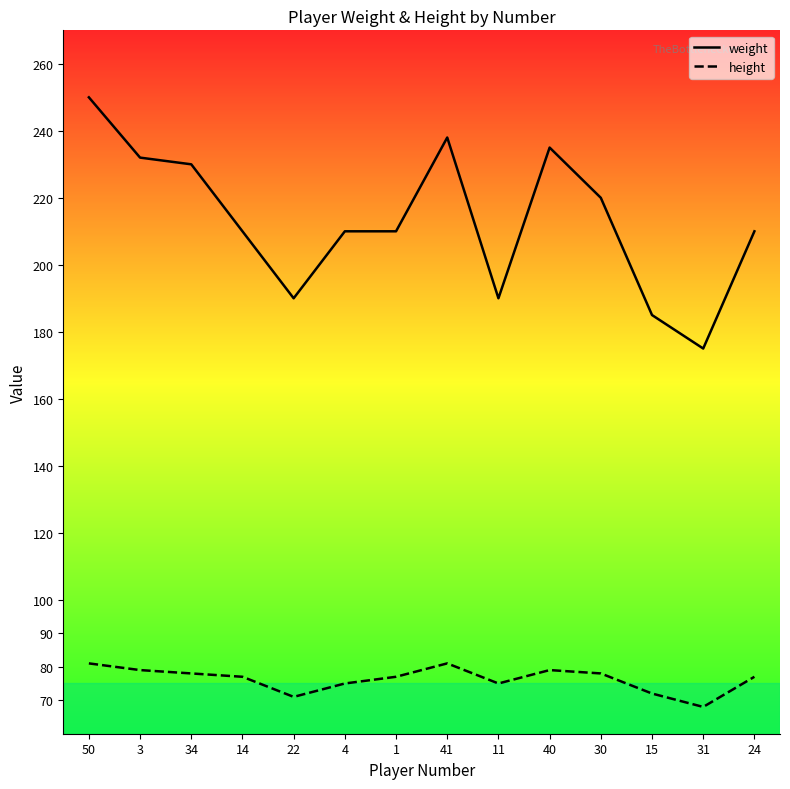

Is the value of weight at 14 greater than the value of height at 34?

Yes